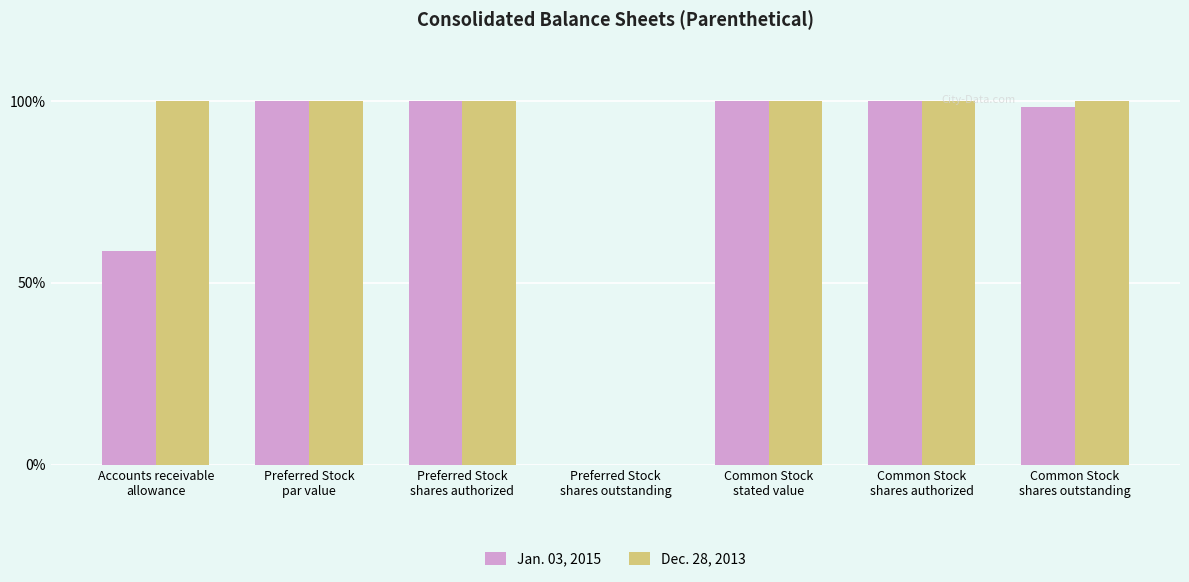

What is the sum of all Dec. 28, 2013 values?

600.0